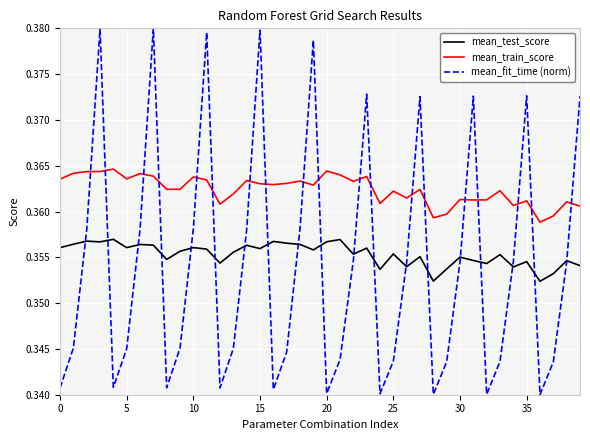

True or false: mean_test_score and mean_train_score cross at least once.

False